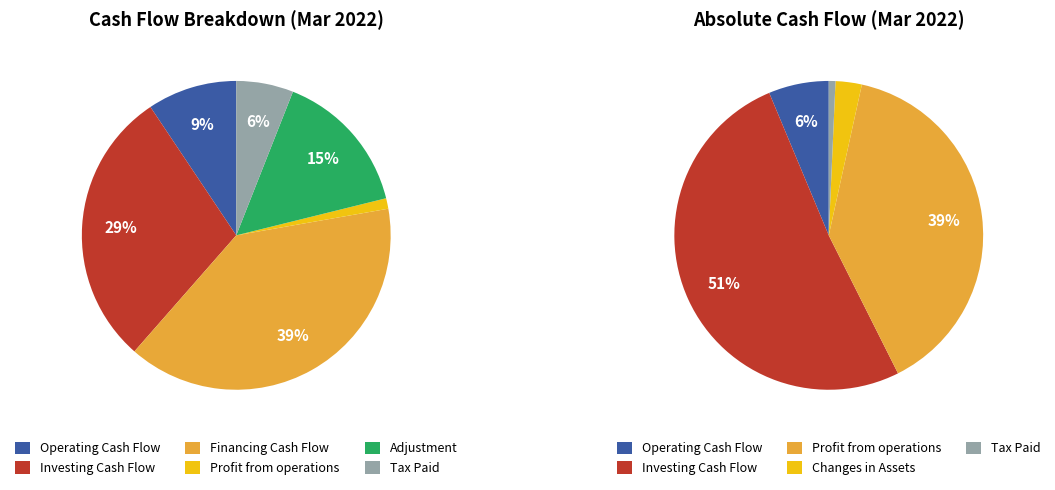

Approximately how many times larger is the value at Adjustment compared to Profit from operations?

13.7